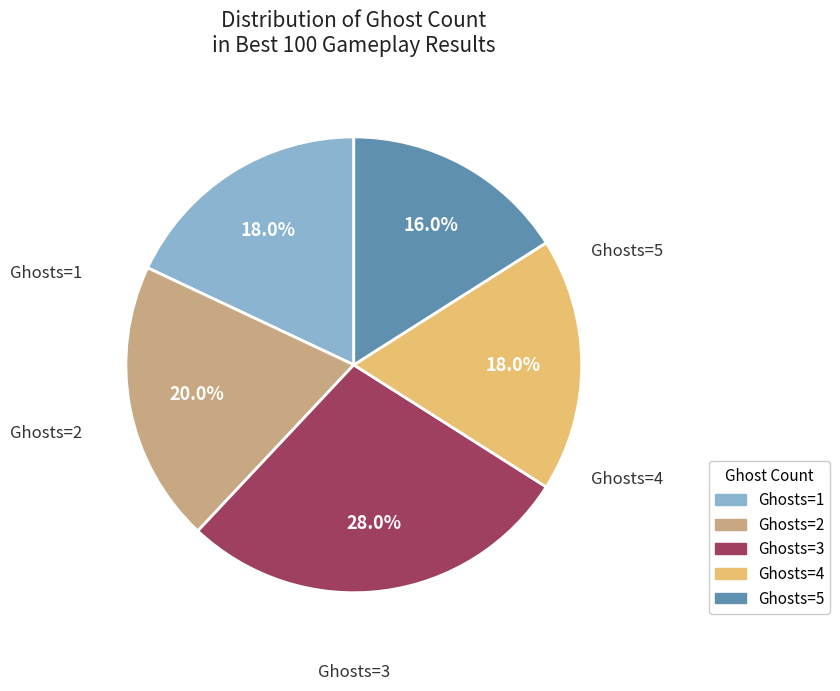

How much of the chart is everything except Ghosts=4?

82.0%